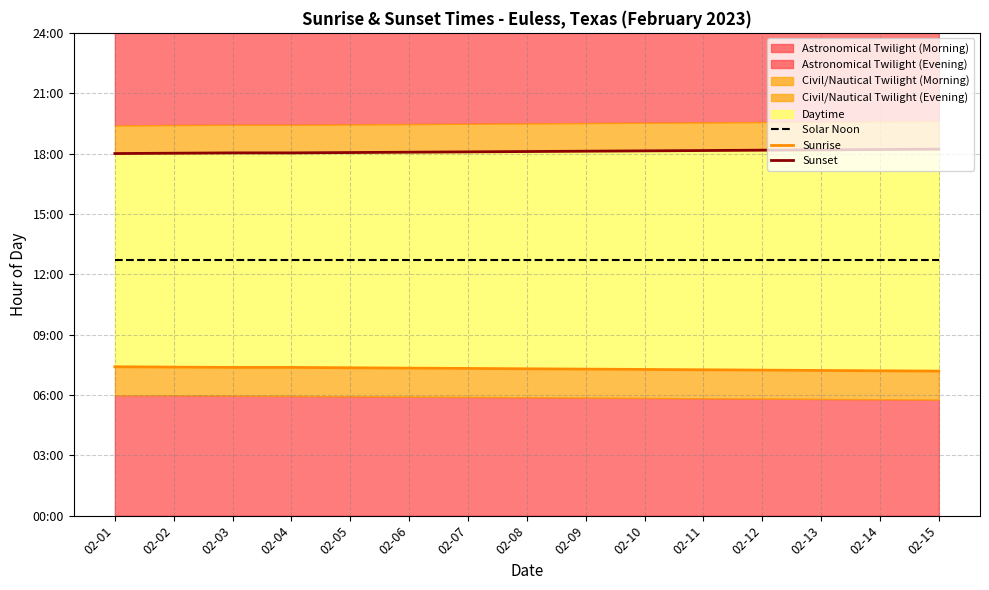

True or false: Sunset has more than 2 interior local peaks.

False